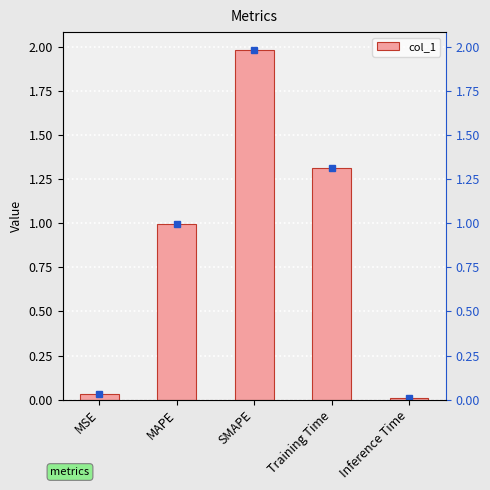

Is it true that the value at MAPE is 1.0?

True